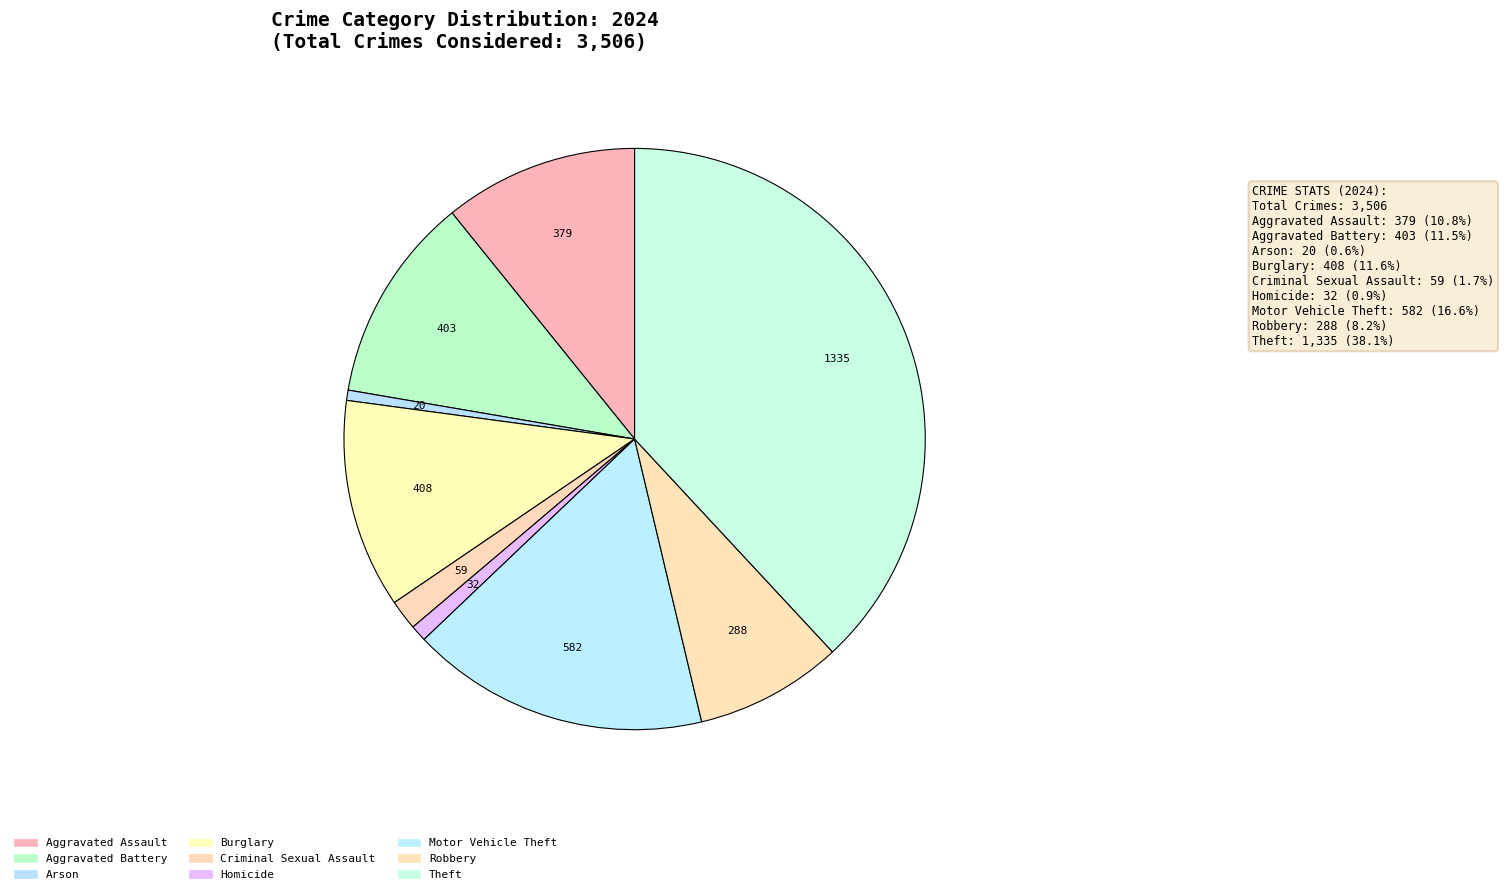

How many segments does this pie chart have?

9